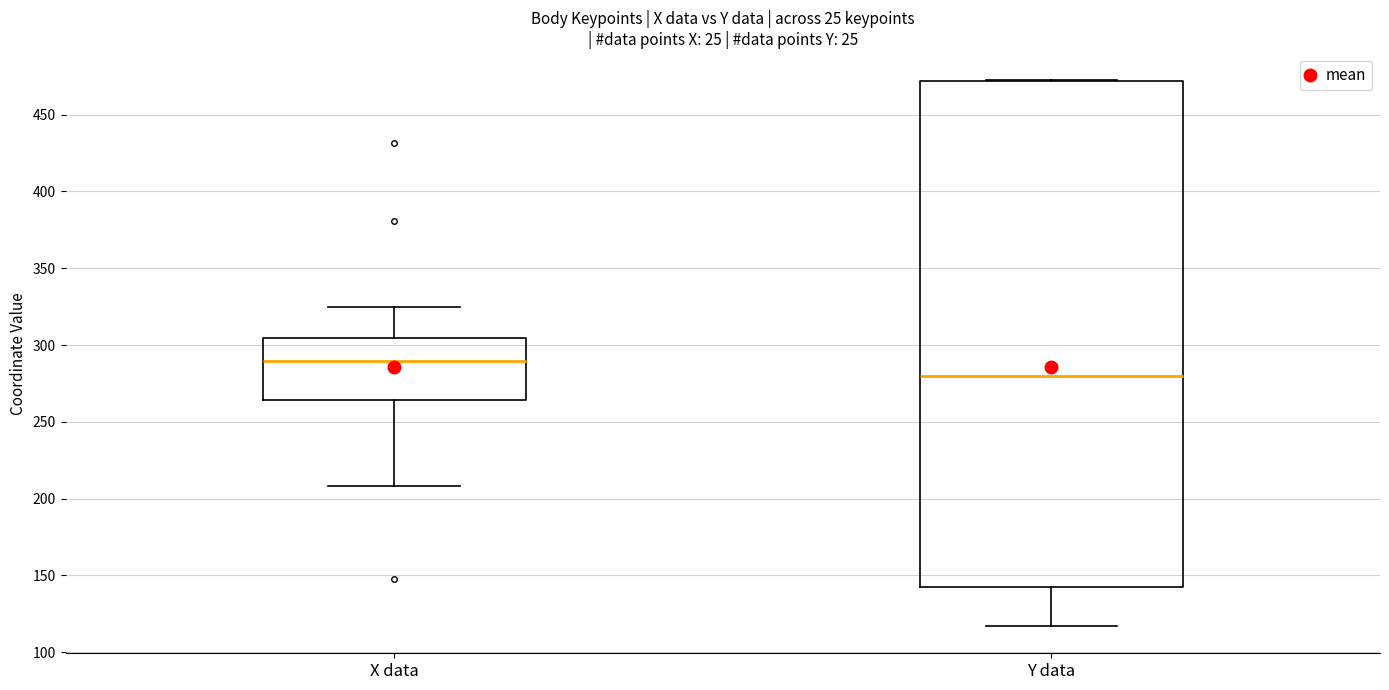

Where is the lower edge of the box for Y data on the y-axis? The values are not printed on the chart, so give them approximately, as read against the axis.

145